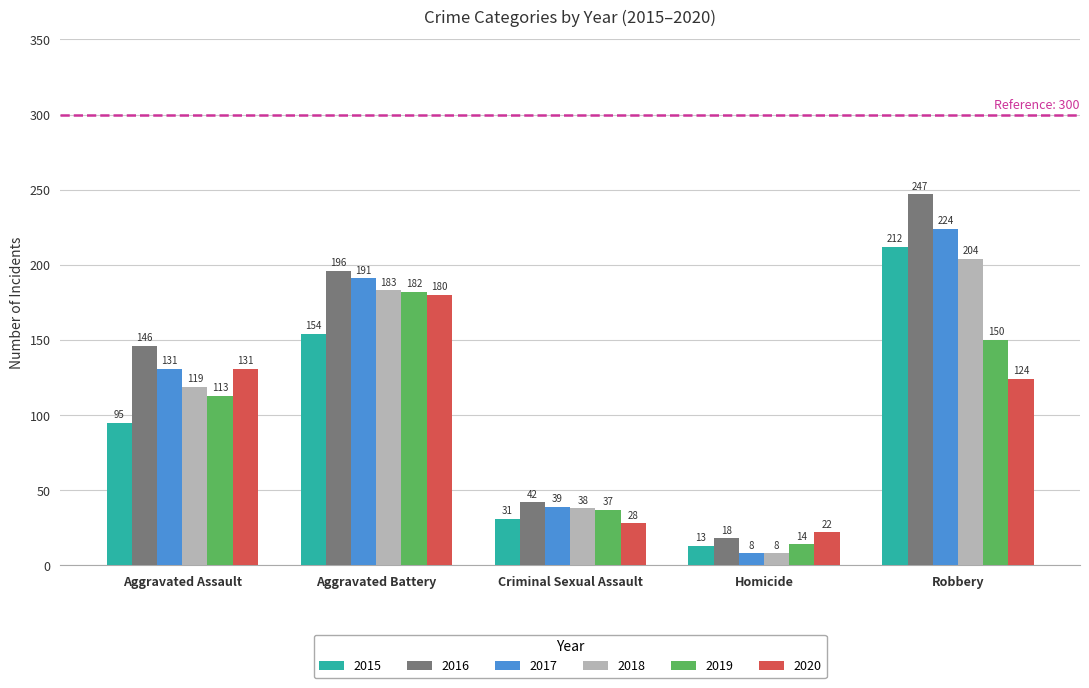

What are all the series names shown in the legend?

2015, 2016, 2017, 2018, 2019, 2020